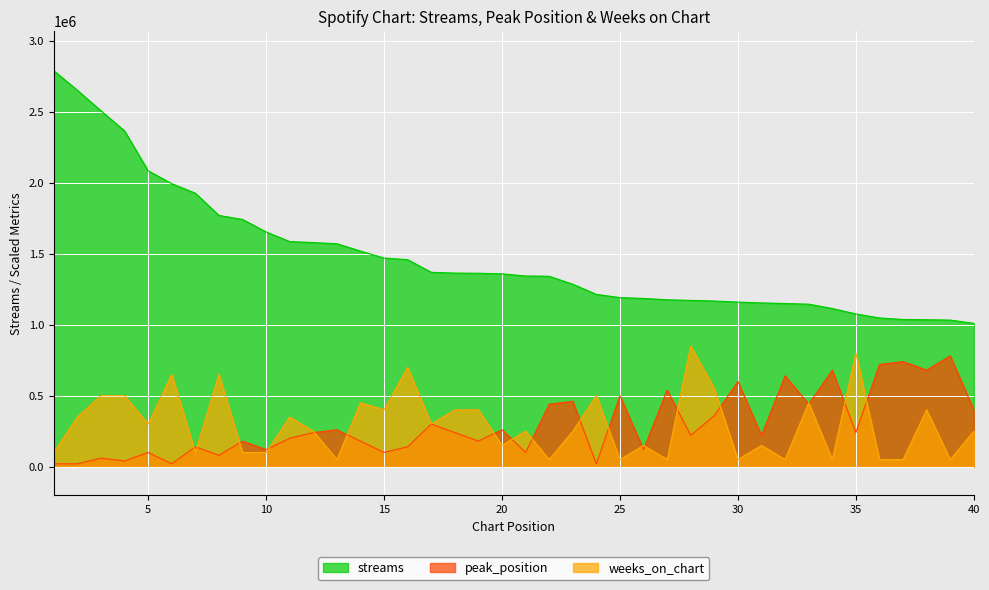

What are all the series names shown in the legend?

streams, peak_position, weeks_on_chart